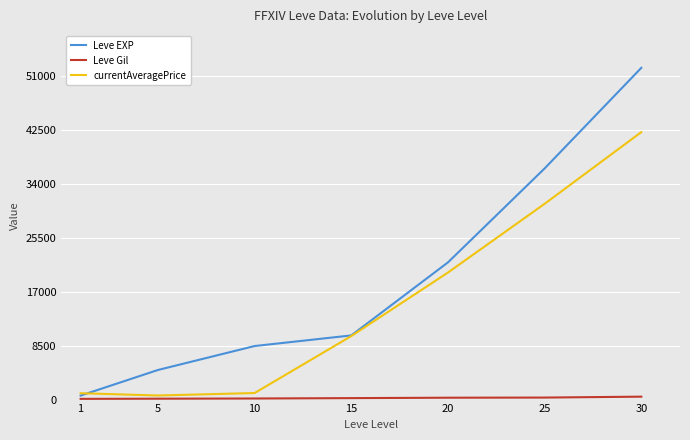

What is the average value of the Leve EXP series?

19147